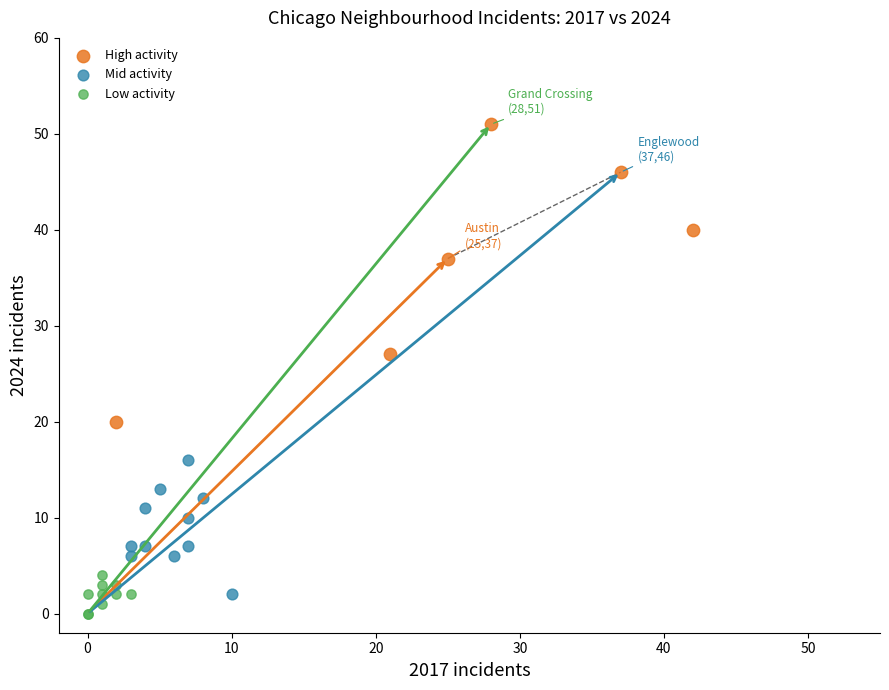

Which series contains the highest Y value?

High activity